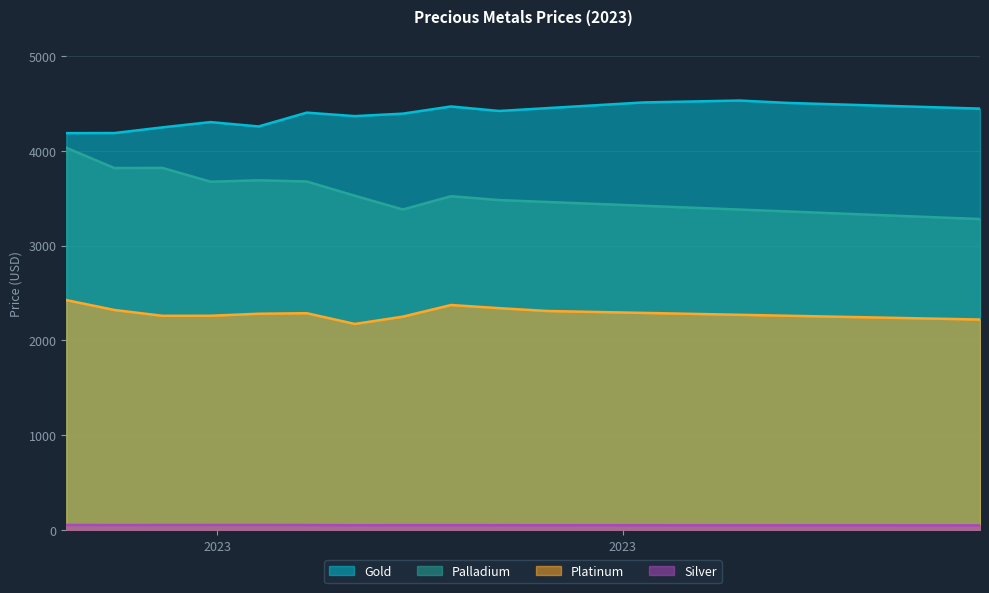

What value does the palladium series have at 2023-05-02?

3340.0